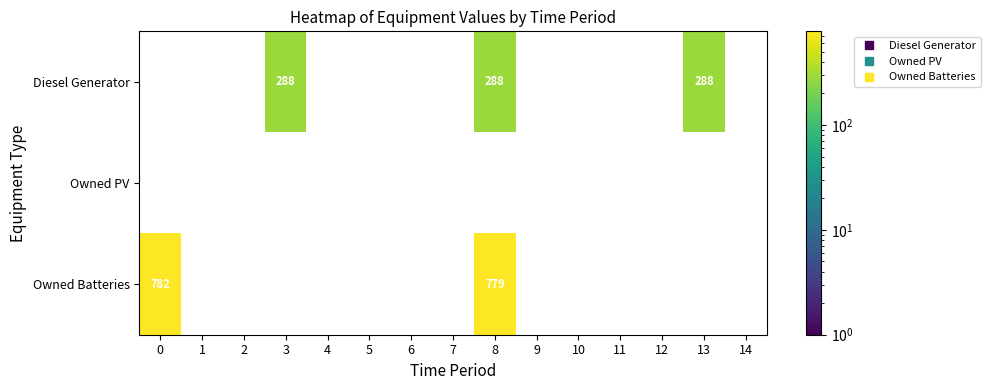

At which category does the chart reach its minimum across all series?

3